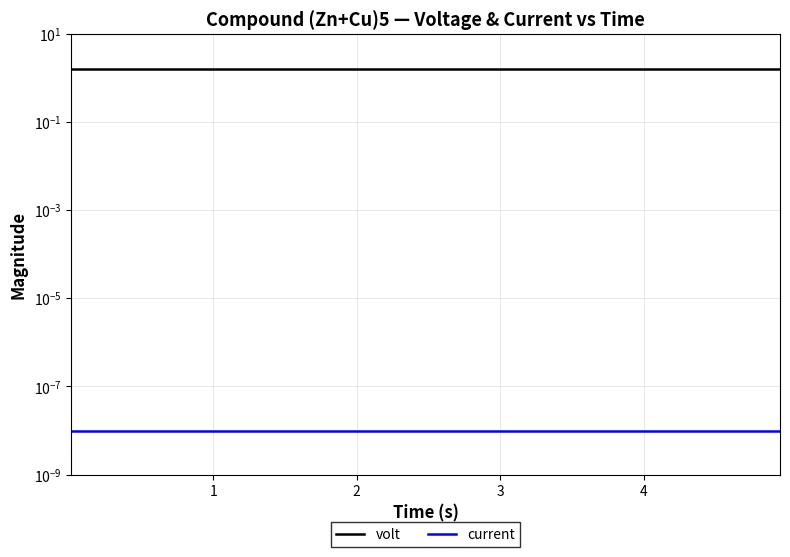

What is the total value across all series at 1?

1.6